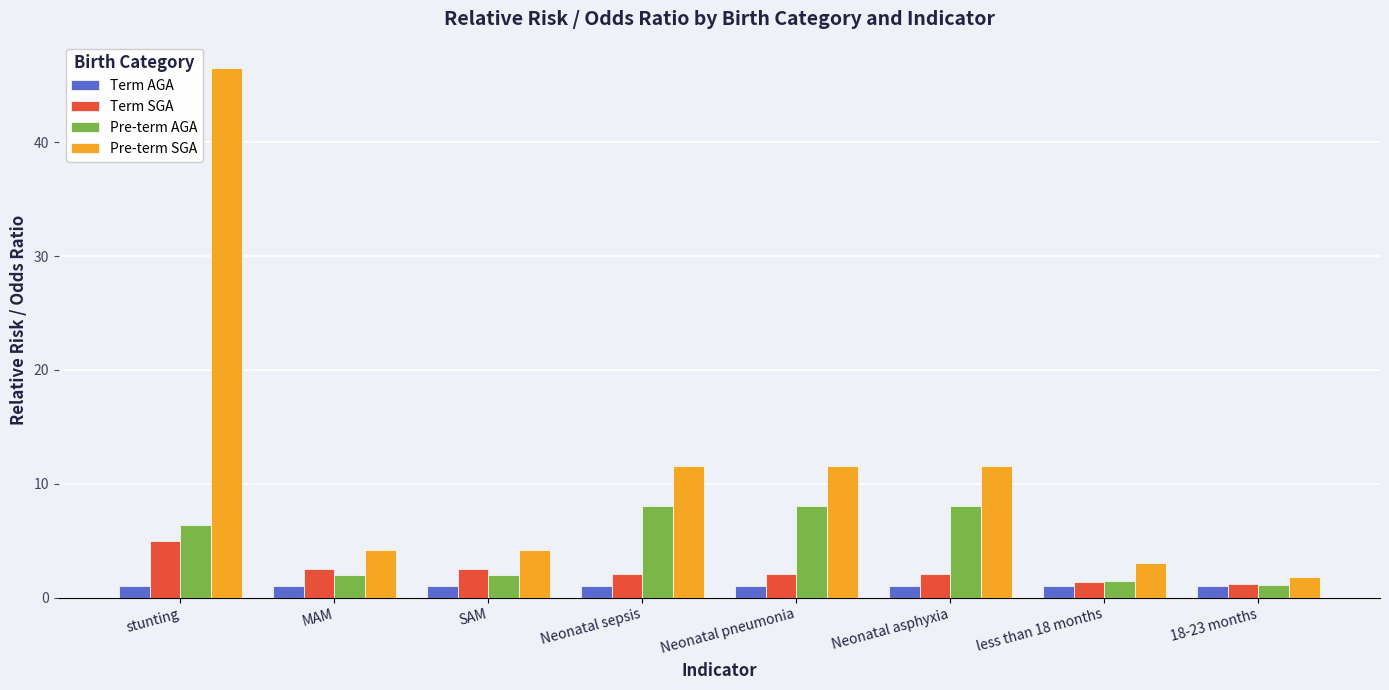

Reading right to left, what are all the values shown in this chart?

Term AGA: 18-23 months=1.0	less than 18 months=1.0	Neonatal asphyxia=1.0	Neonatal pneumonia=1.0	Neonatal sepsis=1.0	SAM=1.0	MAM=1.0	stunting=1.0
Term SGA: 18-23 months=1.2	less than 18 months=1.4	Neonatal asphyxia=2.1	Neonatal pneumonia=2.1	Neonatal sepsis=2.1	SAM=2.5	MAM=2.5	stunting=5.0
Pre-term AGA: 18-23 months=1.1	less than 18 months=1.5	Neonatal asphyxia=8.0	Neonatal pneumonia=8.0	Neonatal sepsis=8.0	SAM=2.0	MAM=2.0	stunting=6.4
Pre-term SGA: 18-23 months=1.8	less than 18 months=3.0	Neonatal asphyxia=11.5	Neonatal pneumonia=11.5	Neonatal sepsis=11.5	SAM=4.2	MAM=4.2	stunting=46.5